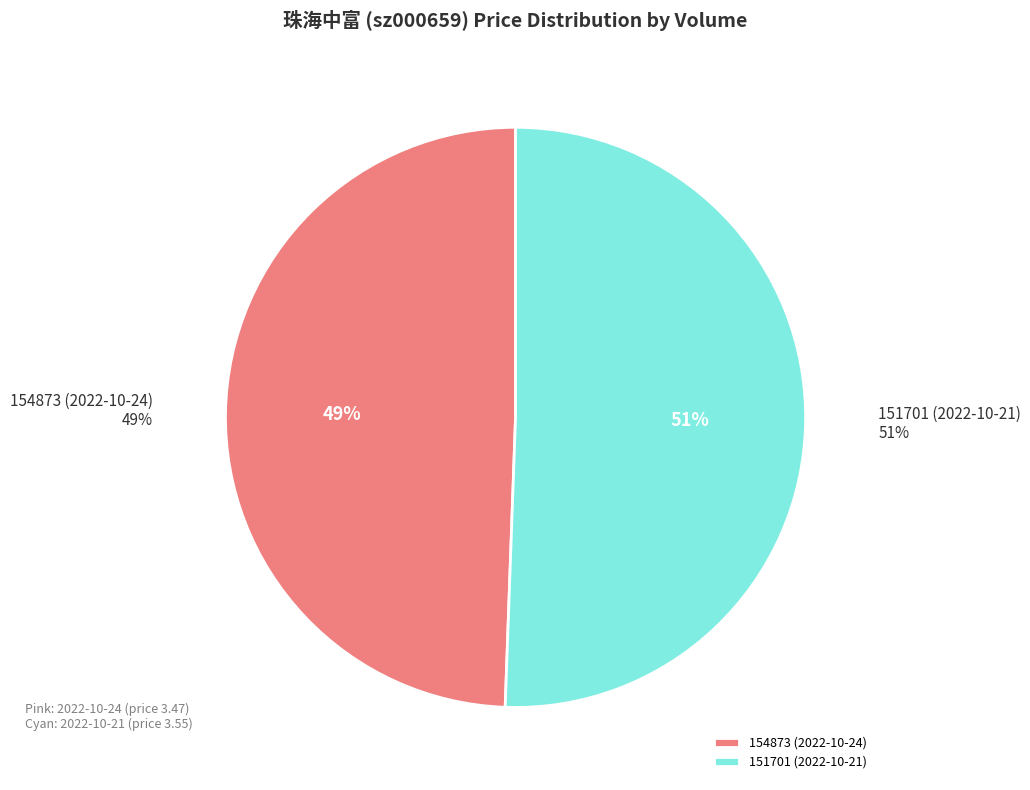

How many slices are in this pie chart?

2